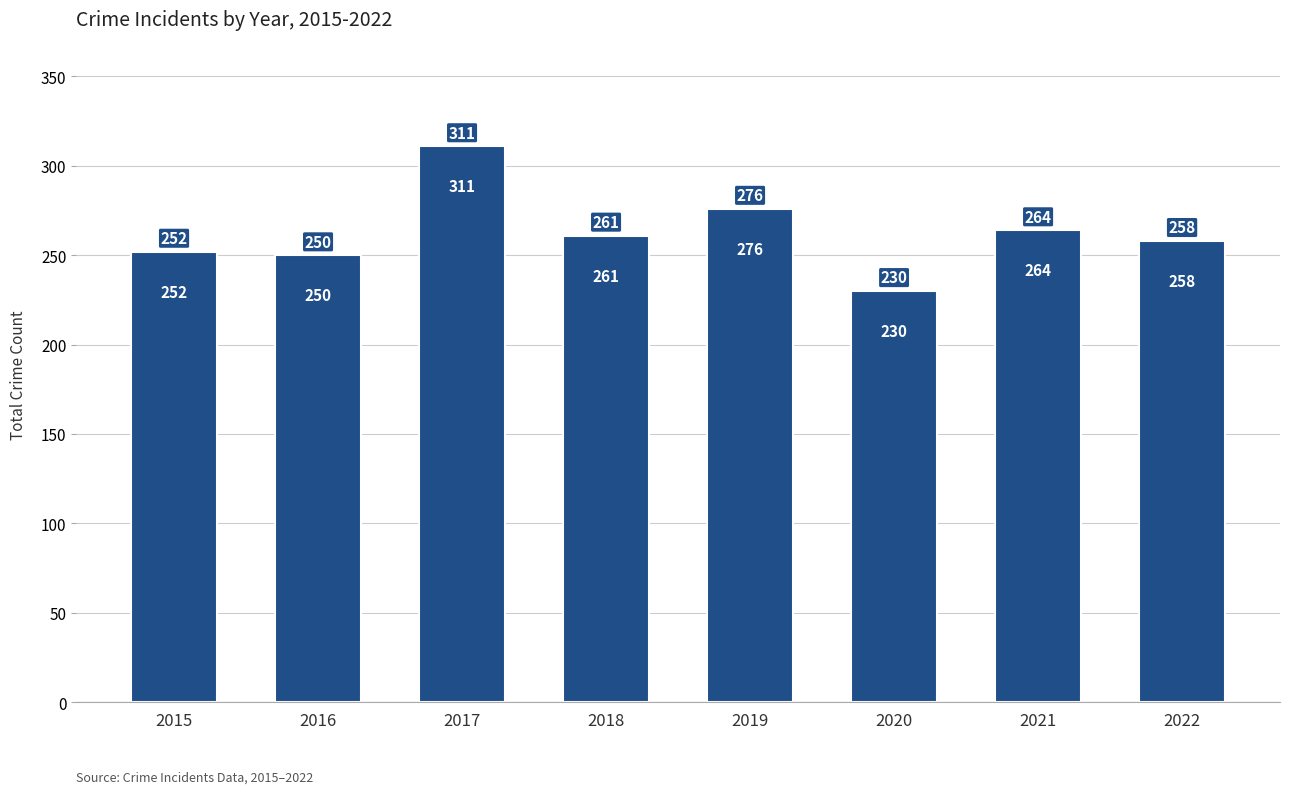

What is the change in value from 2018 to 2022?

-3